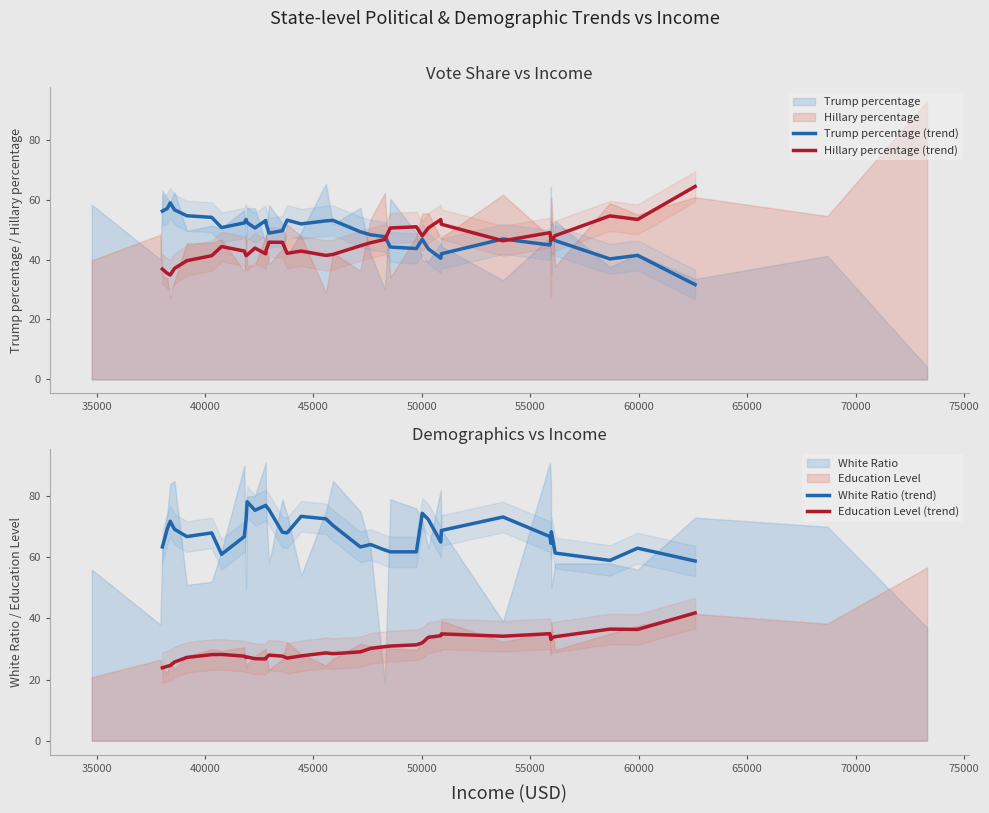

True or false: Education Level (trend) and Hillary percentage (trend) cross at least once.

False